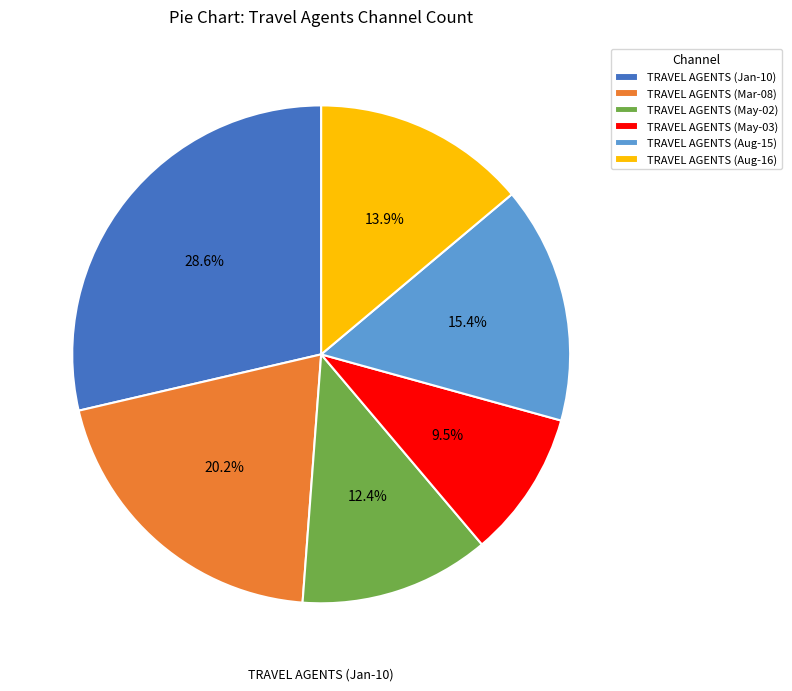

Which category has the smallest portion of the pie?

TRAVEL AGENTS (May-03)